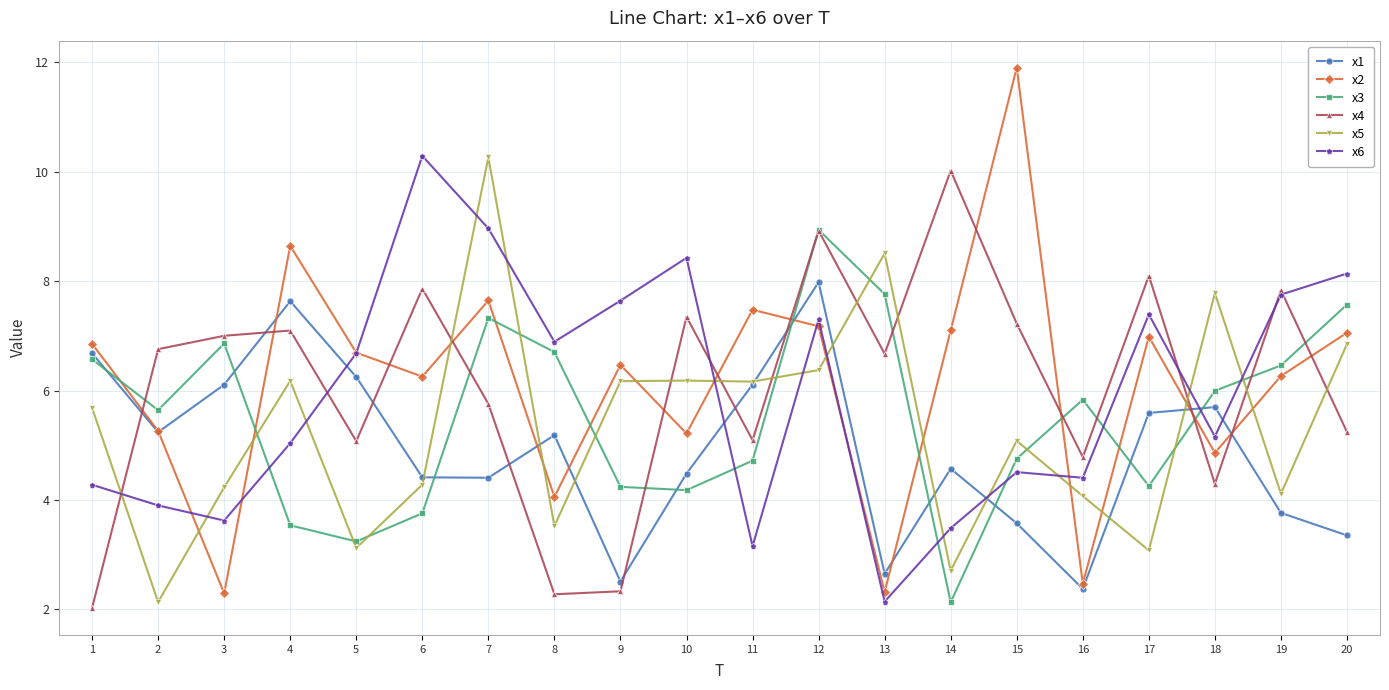

At which category does x4 reach its first local peak?

4